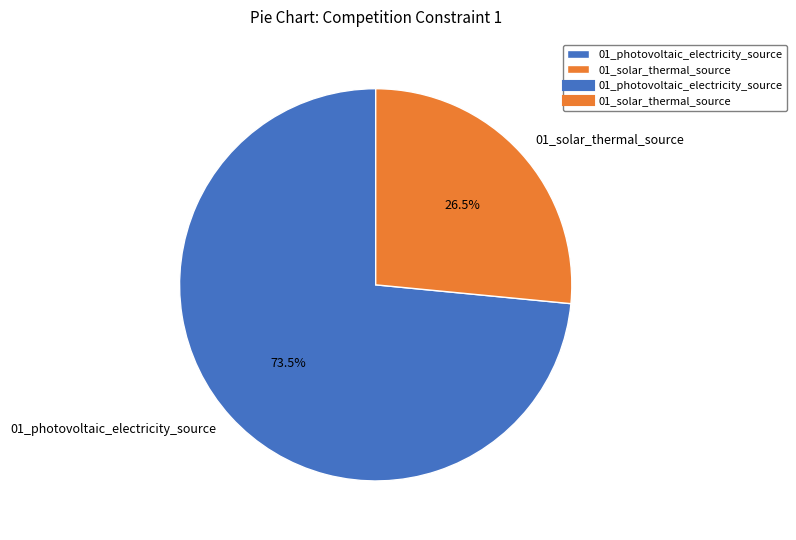

Which category has the biggest portion of the pie?

01_photovoltaic_electricity_source